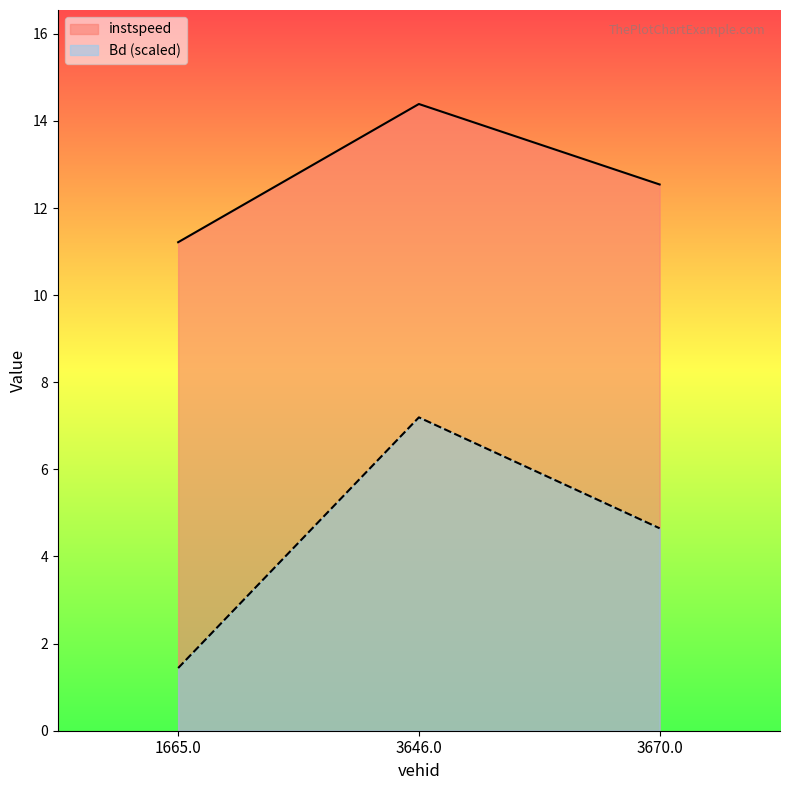

Does the chart have visible grid lines?

No